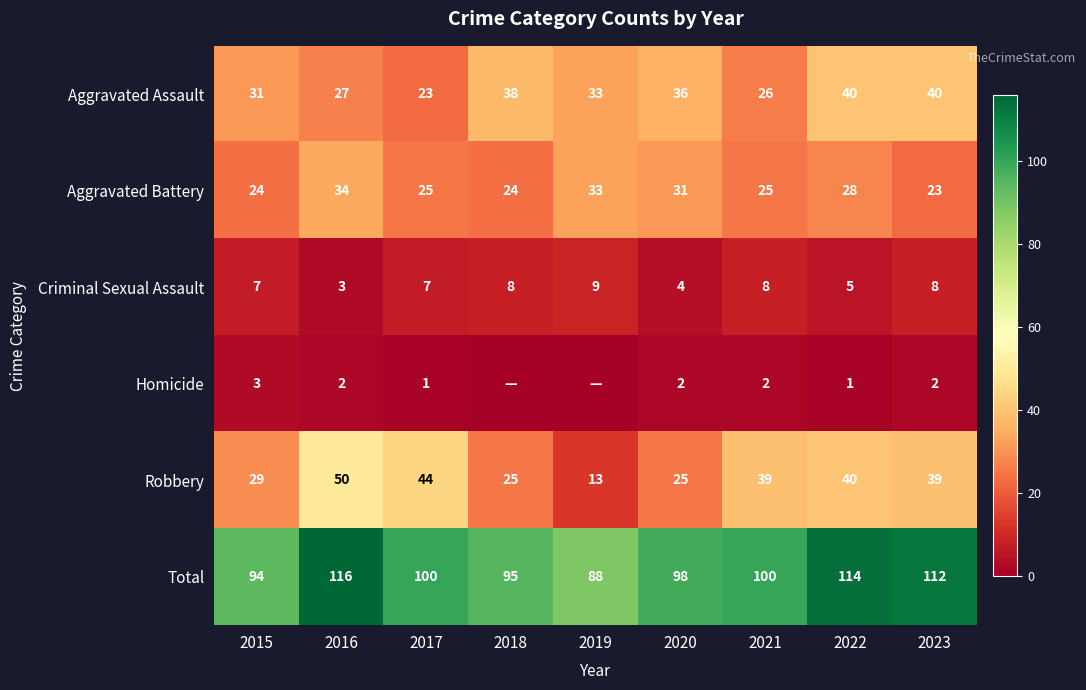

Where is Aggravated Assault nearest to the value 31?

2015